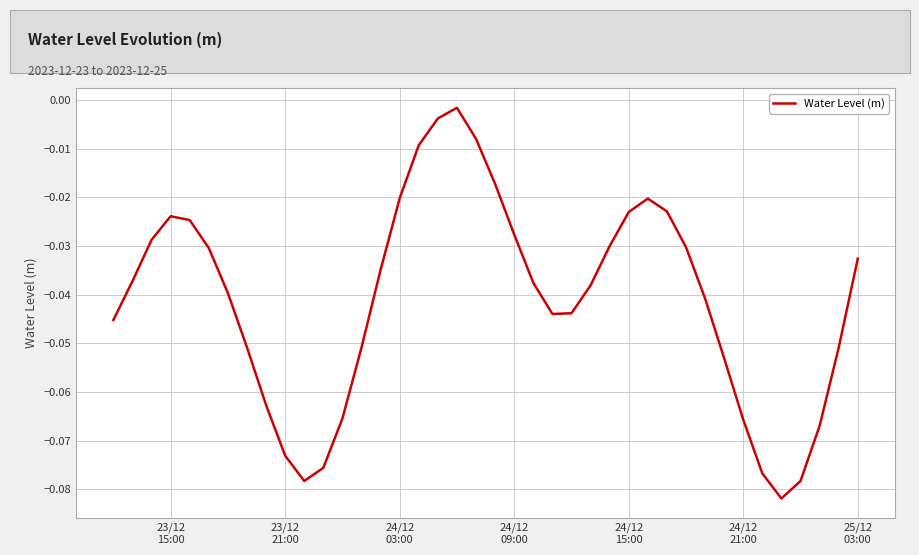

Reading right to left, transcribe all the data shown in this chart.

-0.0	-0.1	-0.1	-0.1	-0.1	-0.1	-0.1	-0.1	-0.0	-0.0	-0.0	-0.0	-0.0	-0.0	-0.0	-0.0	-0.0	-0.0	-0.0	-0.0	-0.0	-0.0	-0.0	-0.0	-0.0	-0.0	-0.1	-0.1	-0.1	-0.1	-0.1	-0.1	-0.1	-0.0	-0.0	-0.0	-0.0	-0.0	-0.0	-0.0